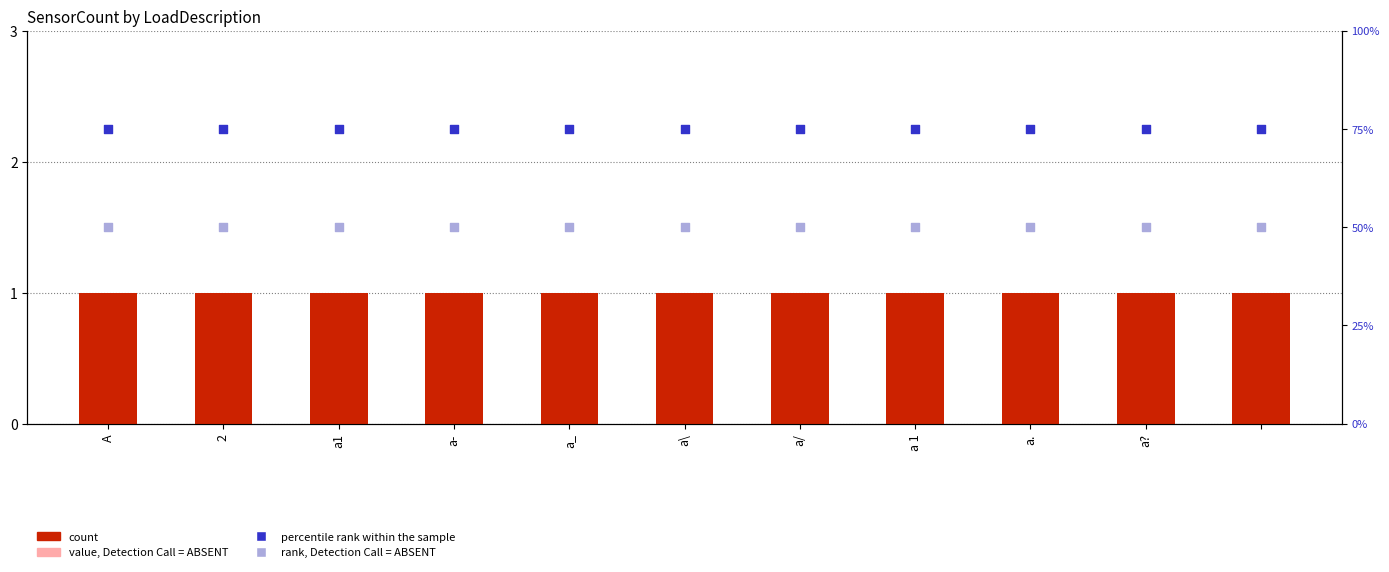

Which series reaches the maximum Y coordinate?

percentile rank within the sample